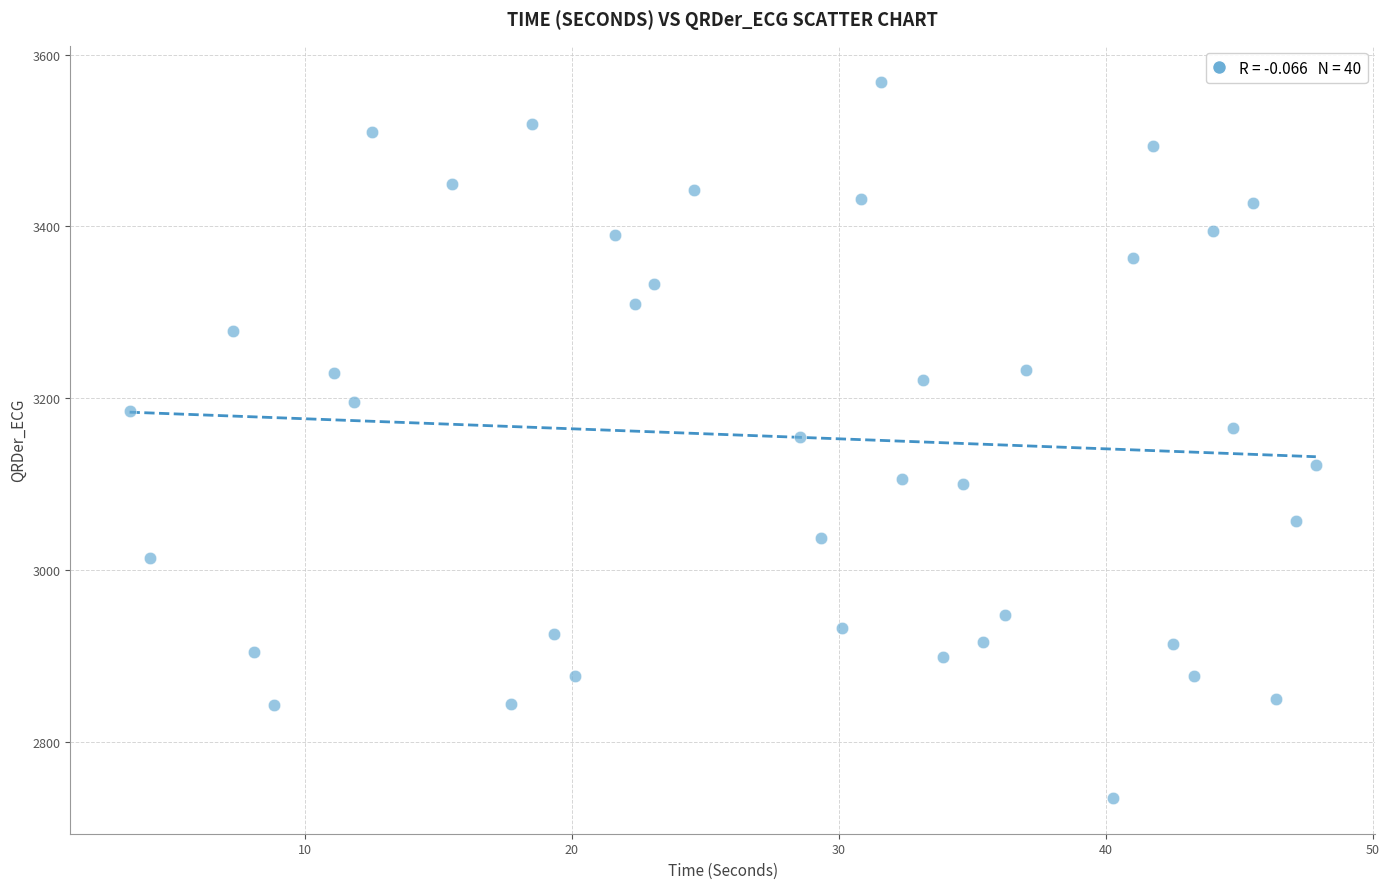

What is the range of Y values (max minus min)?

834.0